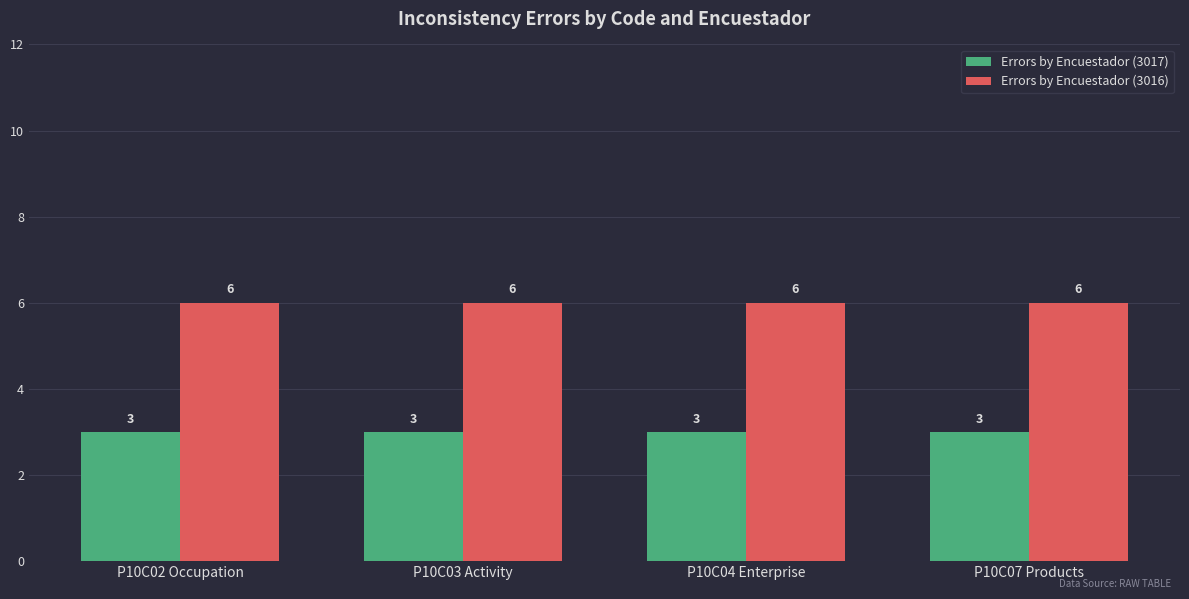

Rank the series by their maximum value, from lowest to highest.

Errors by Encuestador (3017), Errors by Encuestador (3016)